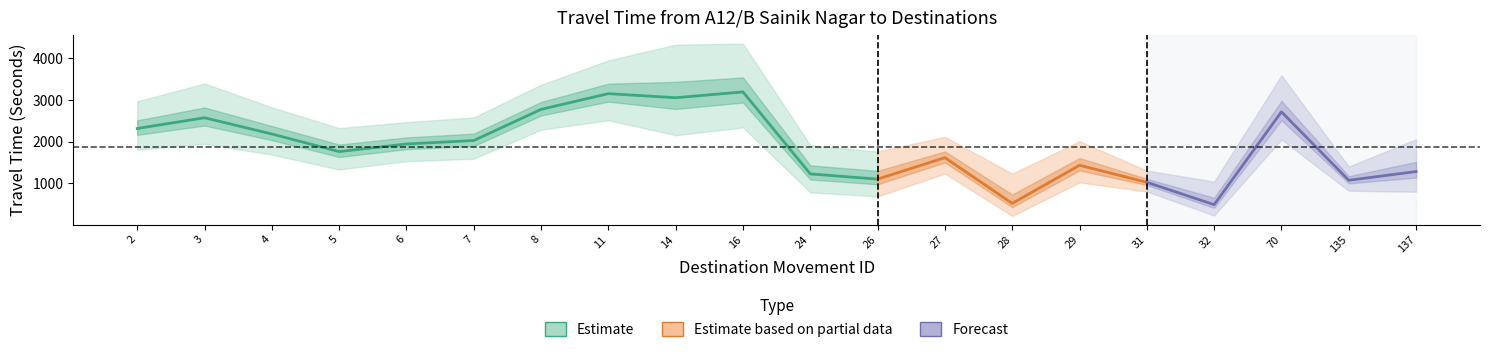

At which label does Range - Lower Bound Travel Time (Seconds) reach its minimum?

28